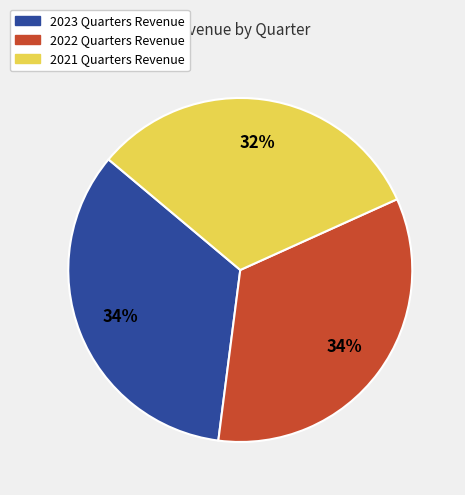

To the nearest percent, what is the difference between the largest and smallest slice percentages?

2%